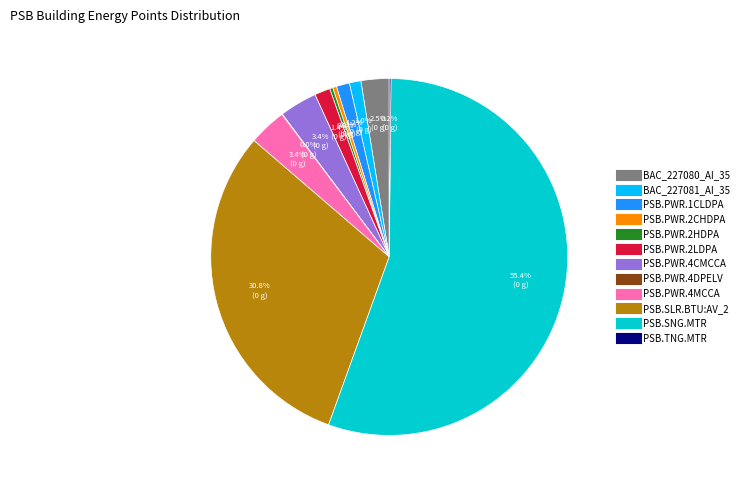

What portion of the pie excludes BAC_227080_AI_35?

97.5%